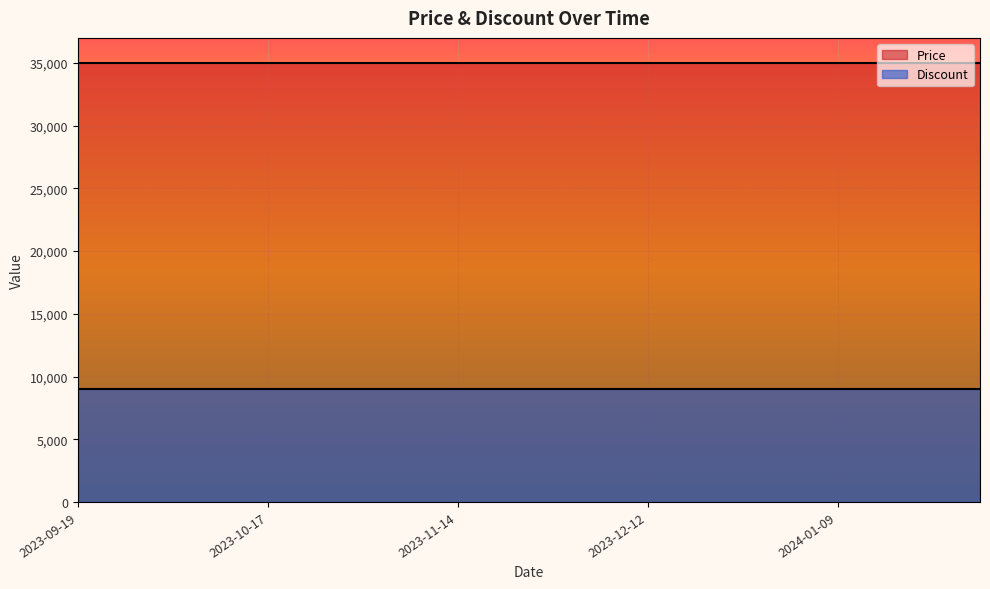

Which series has the largest total across all categories?

Price